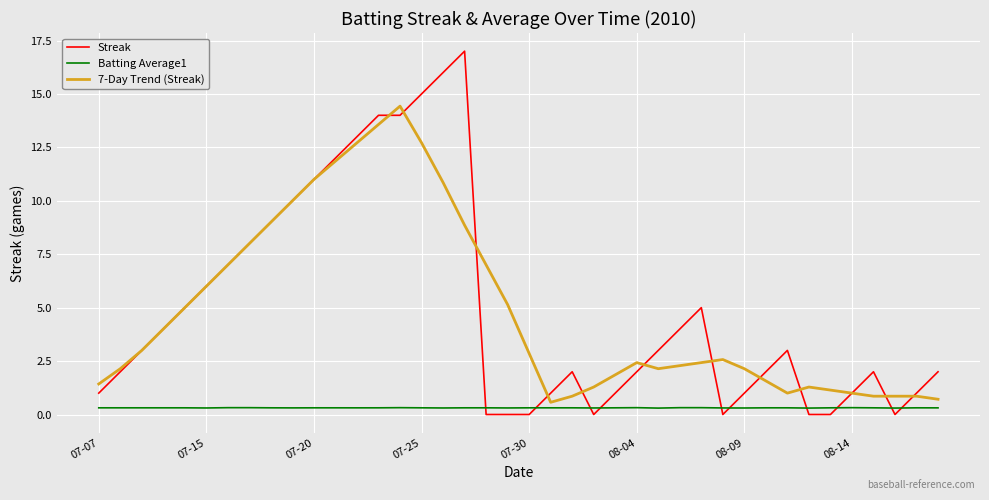

How many Batting Average1 values are between 0 and 1?

40